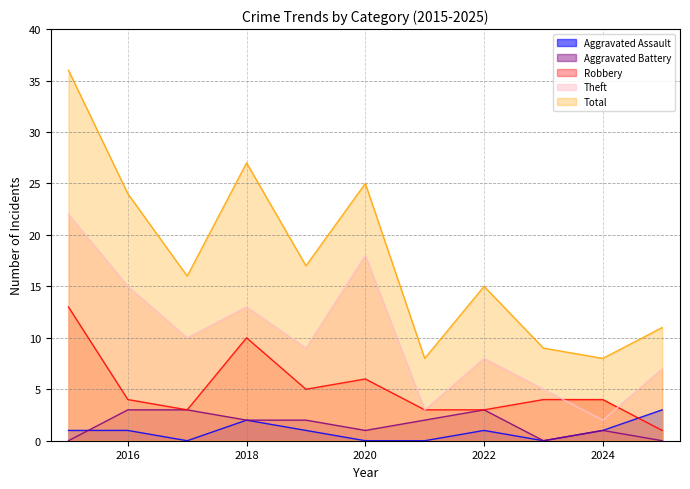

What is the difference between the second highest and minimum values in the Theft series?

16